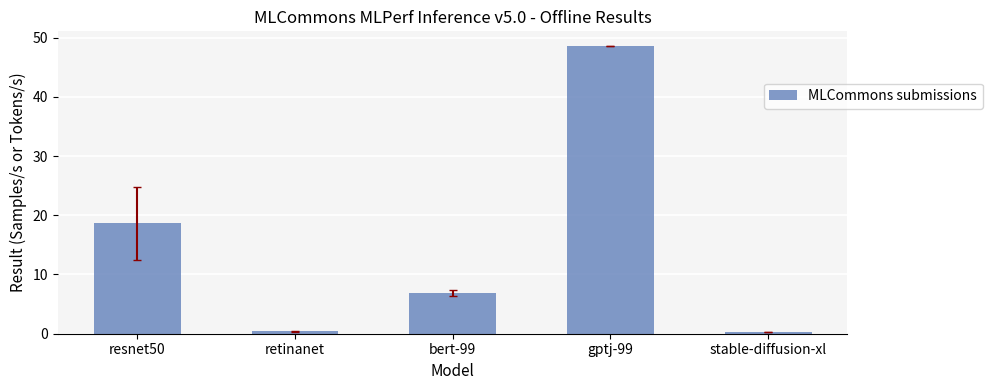

What is the smallest value displayed?

0.3